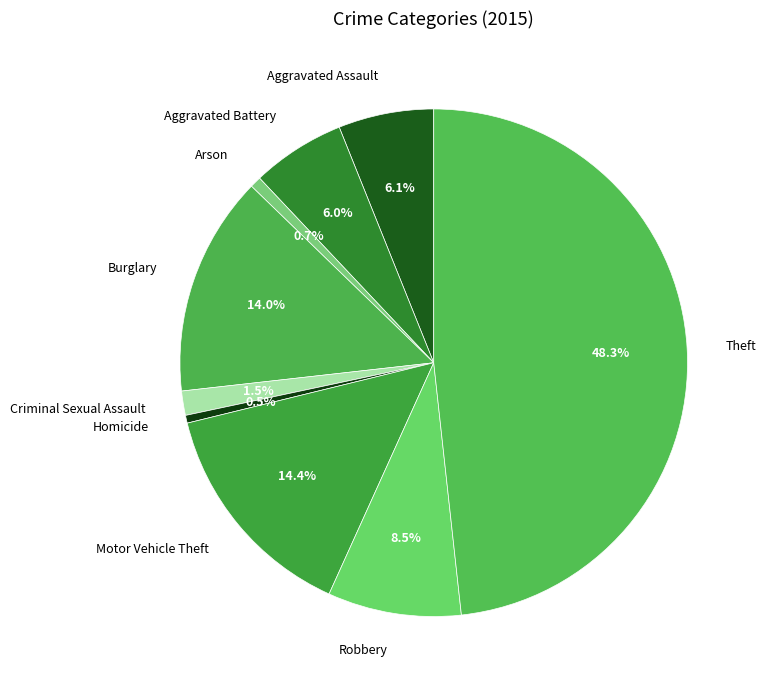

Is Theft the majority of the pie?

No